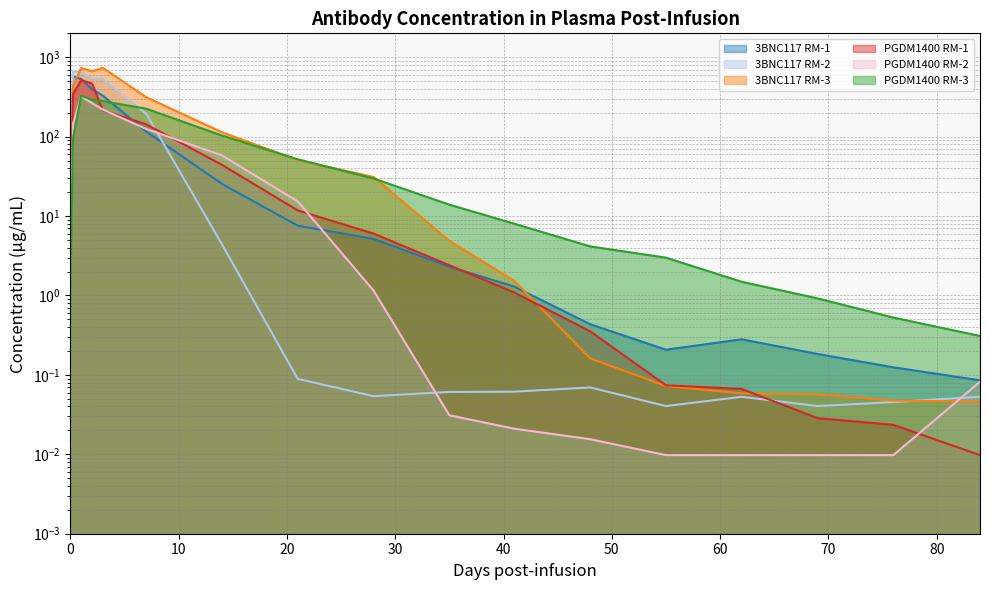

Reading left to right, extract all data points from this chart.

3BNC117 RM-1: 0=6.7	0.04=40.6	0.25=573.5	1=530.7	2=396.5	3=327.6	7=116.0	14=25.4	21=7.6	28=5.2	35=2.3	41=1.3	48=0.4	55=0.2	62=0.3	69=0.2	76=0.1	84=0.1
3BNC117 RM-2: 0=0.1	0.04=20.7	0.25=652.4	1=652.8	2=540.6	3=534.3	7=194.9	14=4.4	21=0.1	28=0.1	35=0.1	41=0.1	48=0.1	55=0.0	62=0.1	69=0.0	76=0.0	84=0.1
3BNC117 RM-3: 0=0.1	0.04=6.7	0.25=437.8	1=732.3	2=665.3	3=735.6	7=314.1	14=113.6	21=50.6	28=31.1	35=4.9	41=1.5	48=0.2	55=0.1	62=0.1	69=0.1	76=0.0	84=0.0
PGDM1400 RM-1: 0=2.7	0.04=13.8	0.25=346.7	1=512.9	2=468.3	3=214.2	7=143.1	14=44.1	21=11.8	28=6.0	35=2.4	41=1.1	48=0.4	55=0.1	62=0.1	69=0.0	76=0.0	84=0.0
PGDM1400 RM-2: 0=0.0	0.04=5.6	0.25=145.3	1=321.4	2=264.4	3=219.2	7=125.1	14=58.0	21=15.3	28=1.2	35=0.0	41=0.0	48=0.0	55=0.0	62=0.0	69=0.0	76=0.0	84=0.1
PGDM1400 RM-3: 0=0.0	0.04=2.5	0.25=97.1	1=328.6	2=293.1	3=280.0	7=225.1	14=103.2	21=51.9	28=29.7	35=13.9	41=8.0	48=4.1	55=3.0	62=1.5	69=0.9	76=0.5	84=0.3